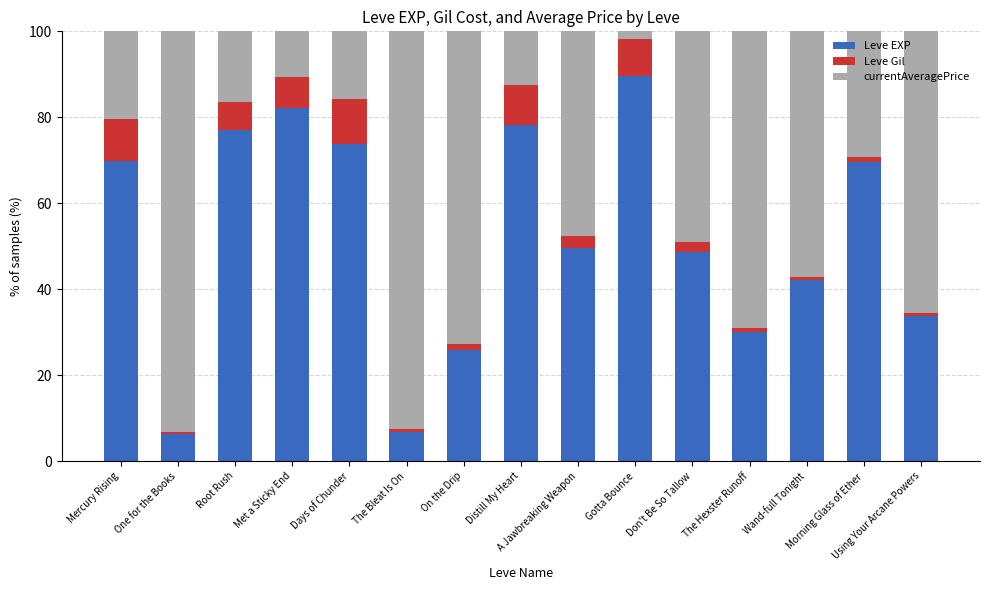

Count the number of data series in this chart.

3